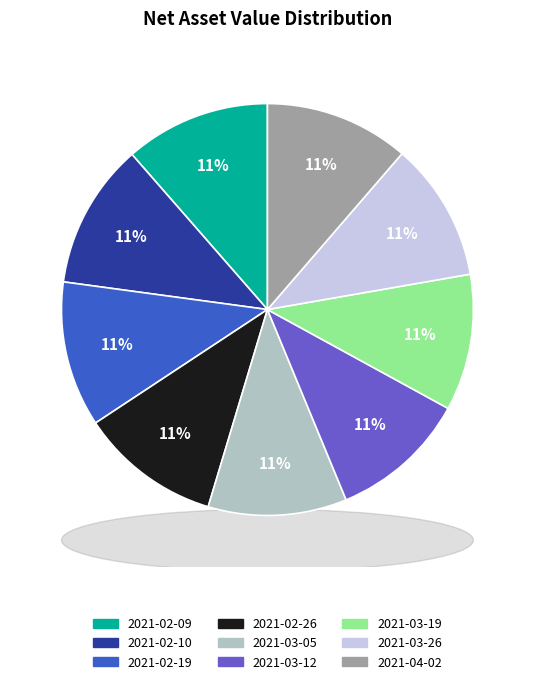

The 2021-03-12 slice represents 21% of the pie. True or false?

False